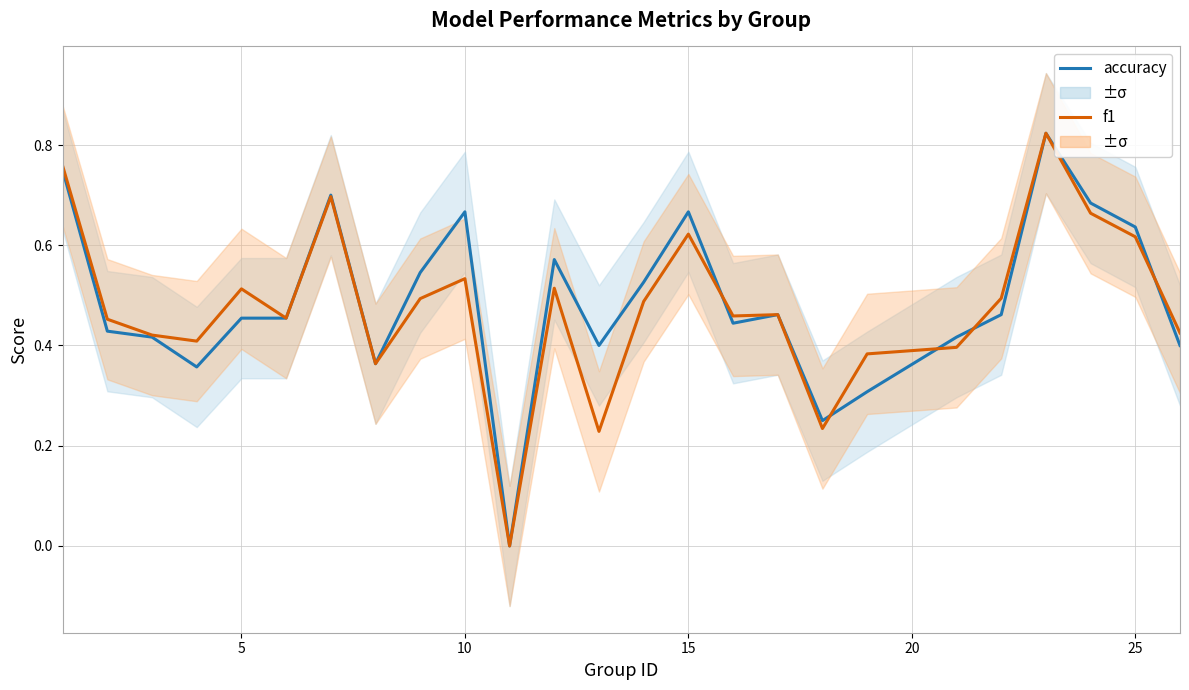

After their last crossing, which series has the higher values: f1 or accuracy?

f1